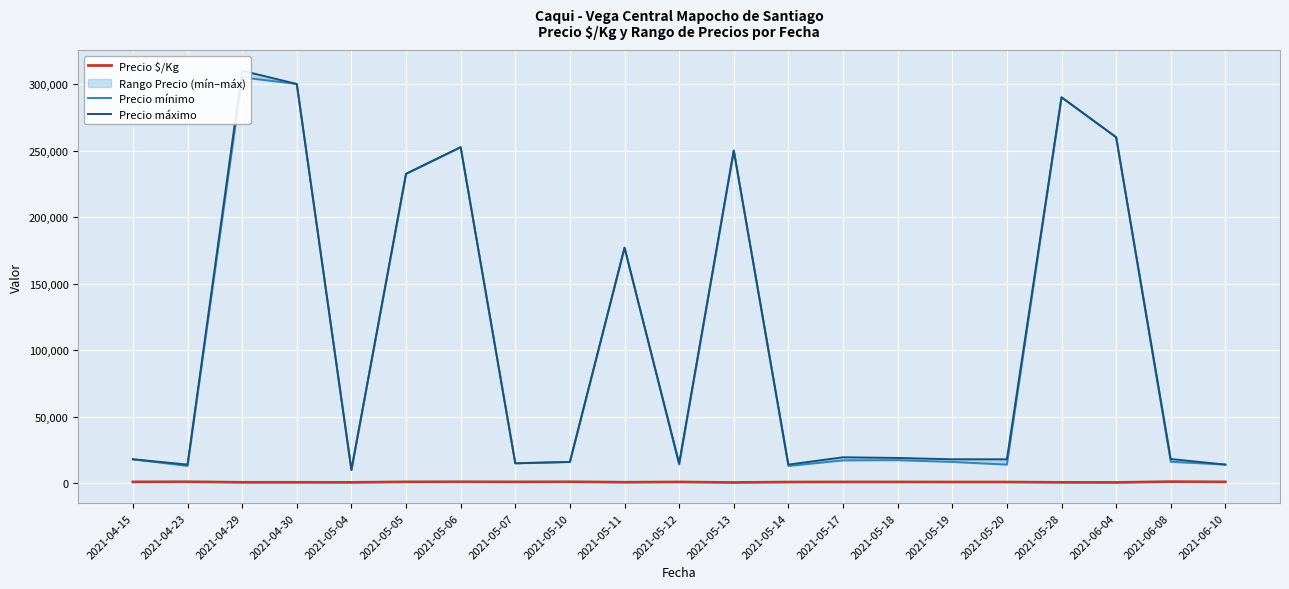

At 2021-05-13, list the series in order from smallest to largest.

Precio $/Kg, Precio mínimo, Precio máximo